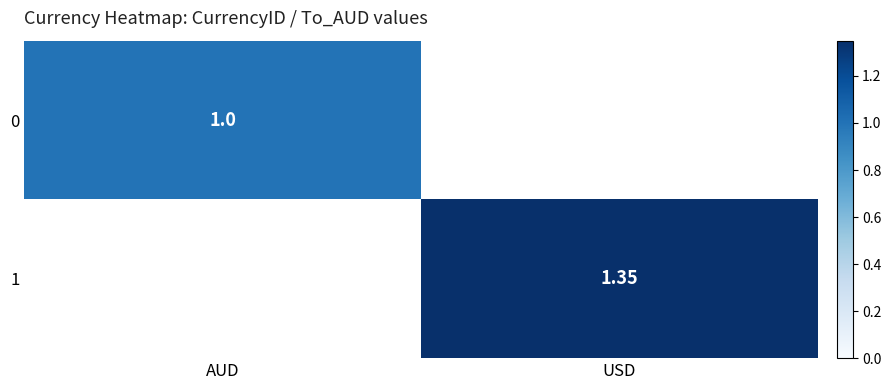

The 1 series shows 0.6 at AUD. True or false?

False